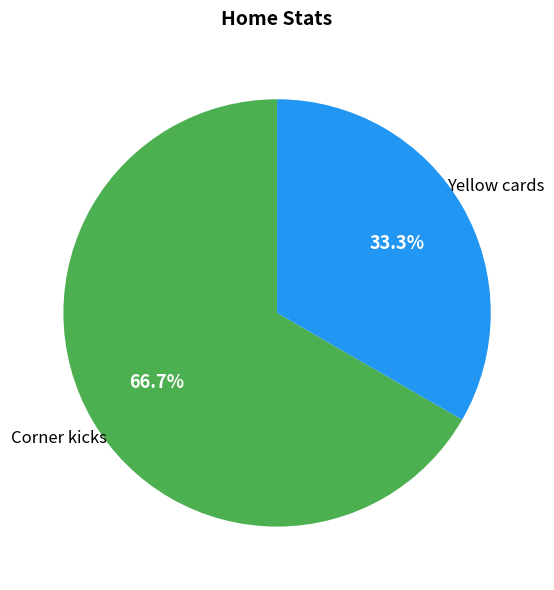

Does any single category account for the majority?

Yes